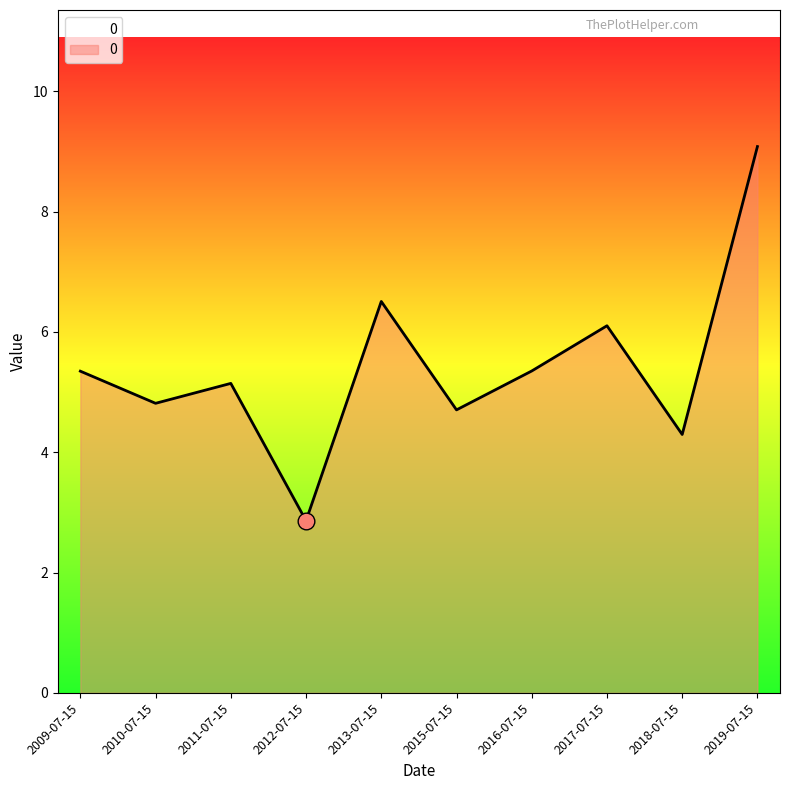

Reading left to right, transcribe all the data shown in this chart.

5.3	4.8	5.1	2.9	6.5	4.7	5.3	6.1	4.3	9.1